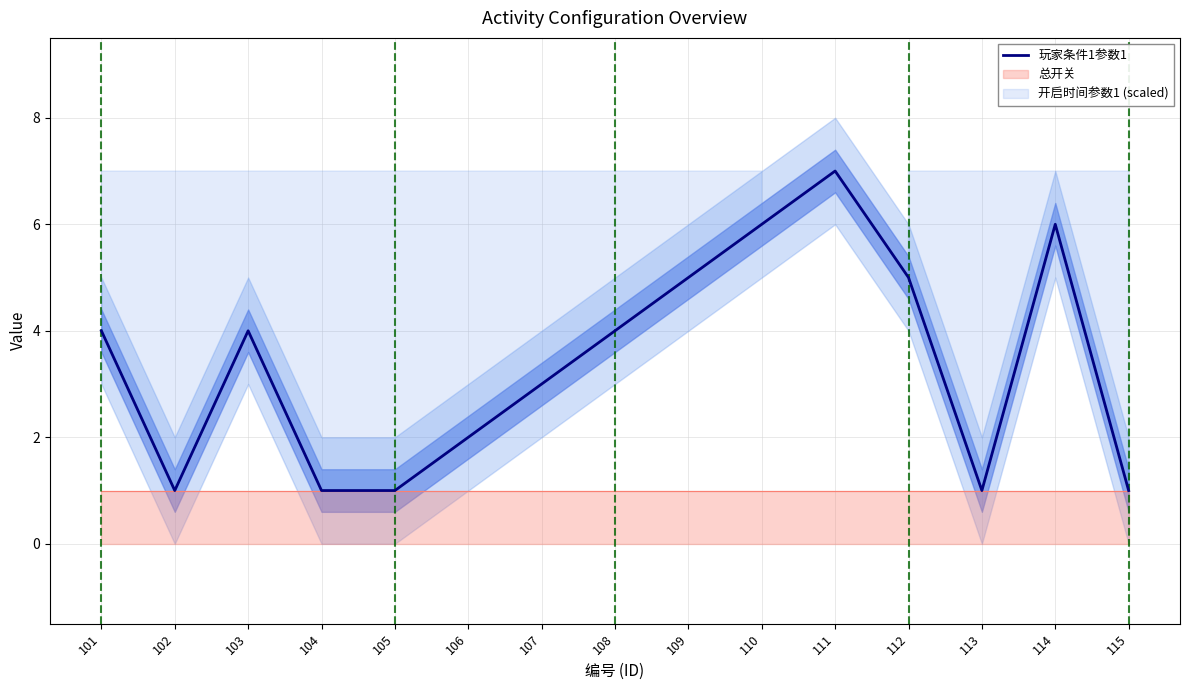

The chart shows a value of 6 at 110. True or false?

True